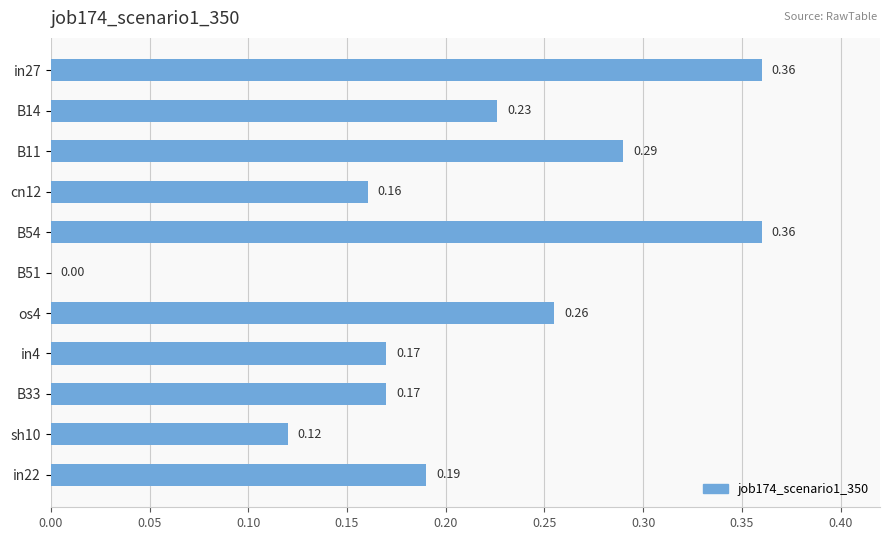

Which has a higher value, in27 or in22?

in27